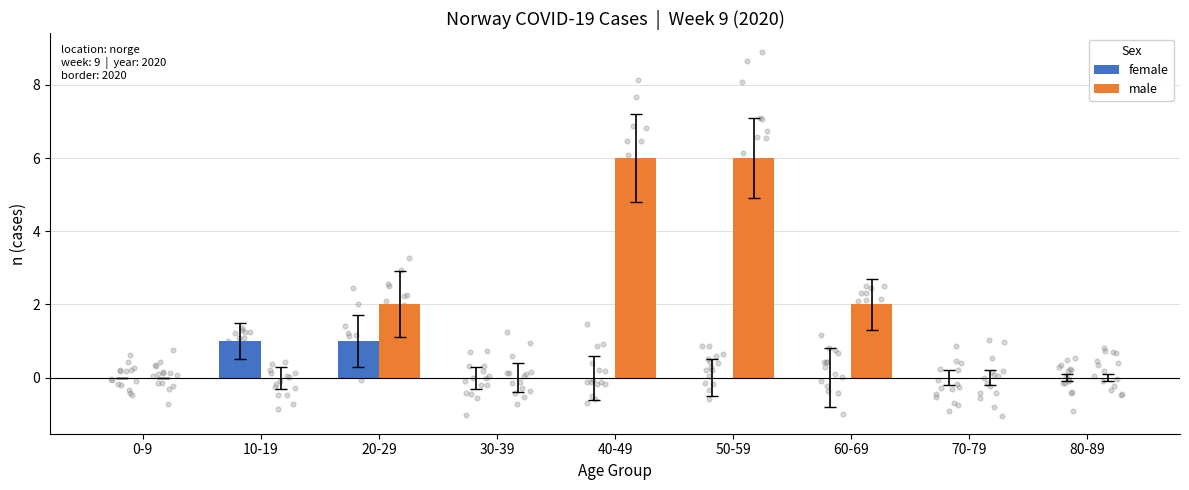

Which series has the largest total across all categories?

male